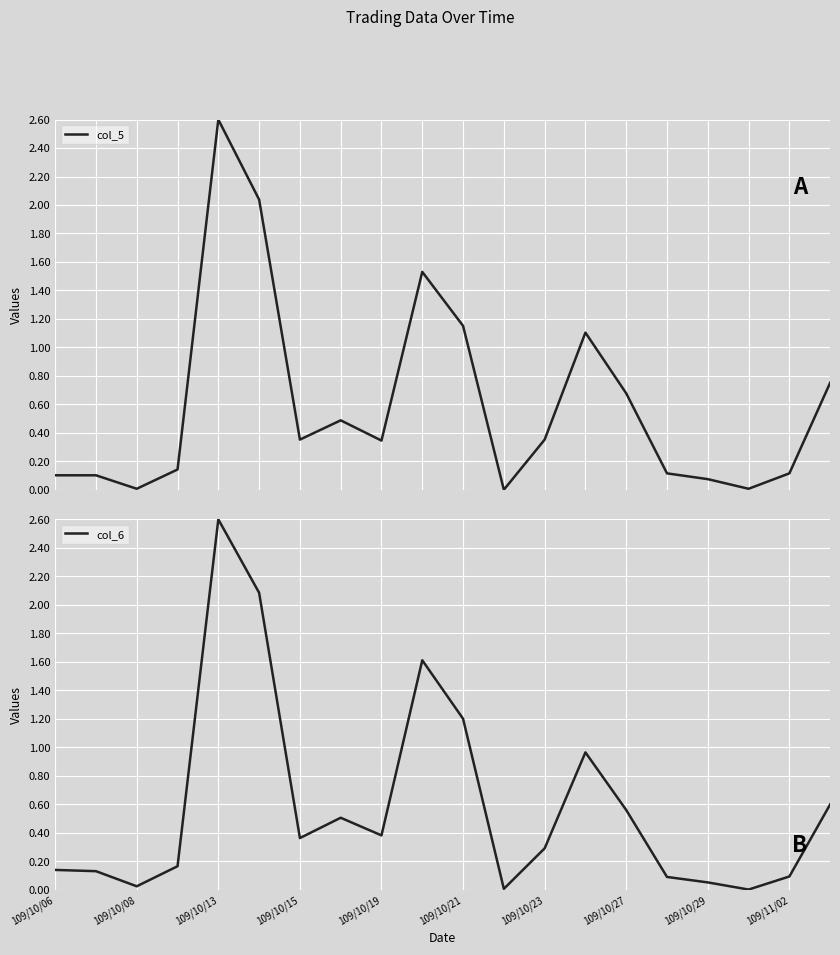

How many interior local valleys does the col_5 series have?

5